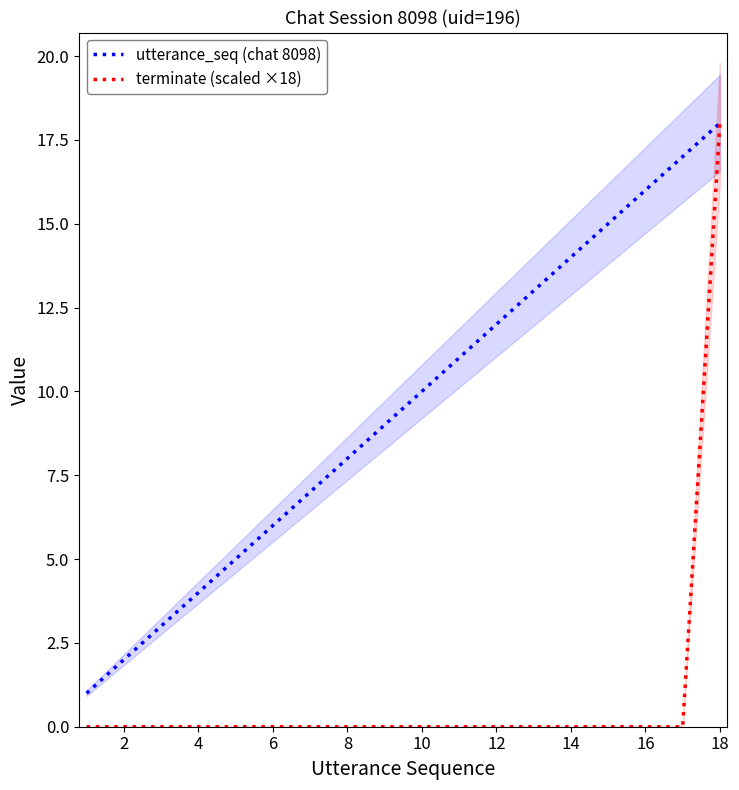

The value of terminate (scaled ×18) at 6 is 12. True or false?

False